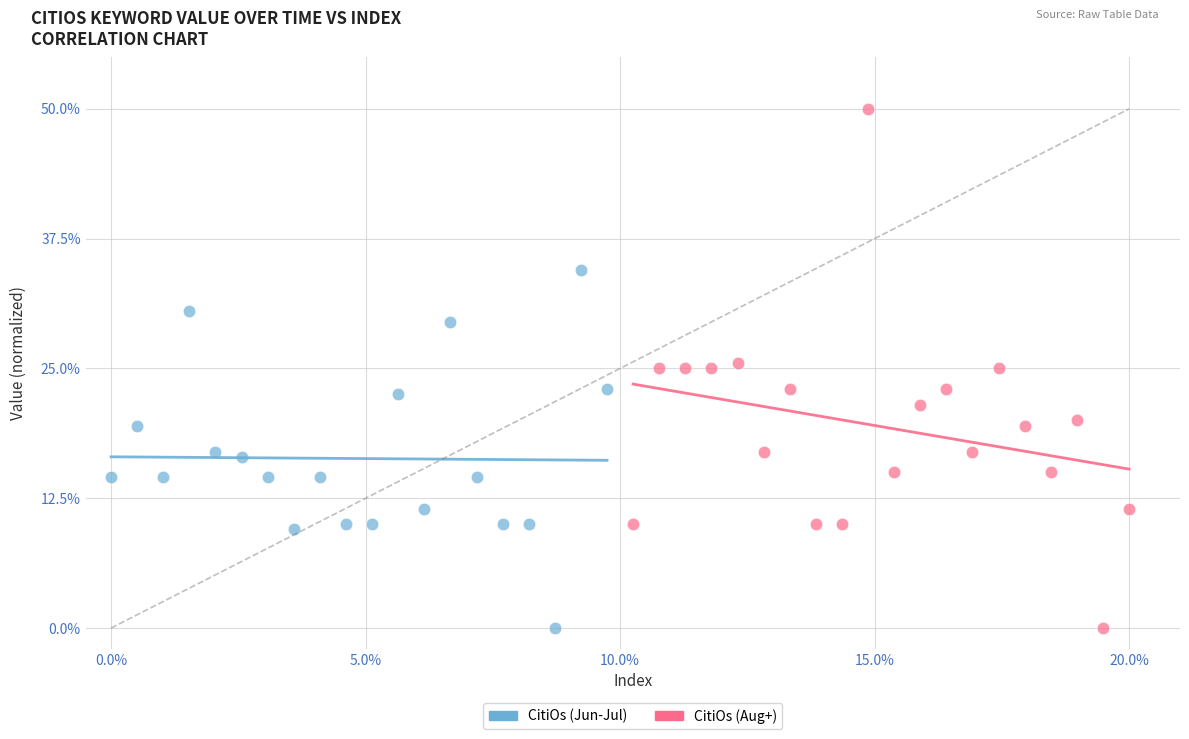

What are all the series names shown in the legend?

CitiOs (Jun-Jul), CitiOs (Aug+)